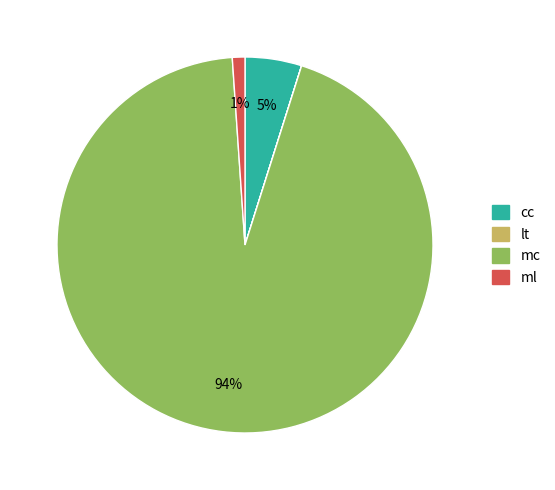

Combined, do ml and cc account for over 50%?

No